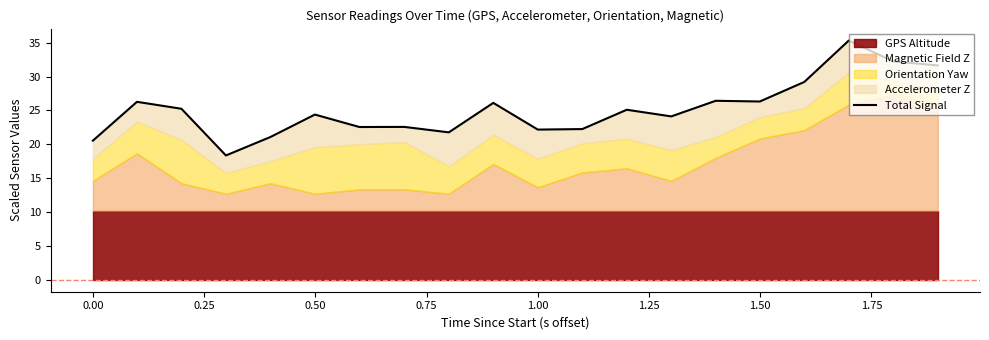

What is the minimum value shown in the chart?

18.4